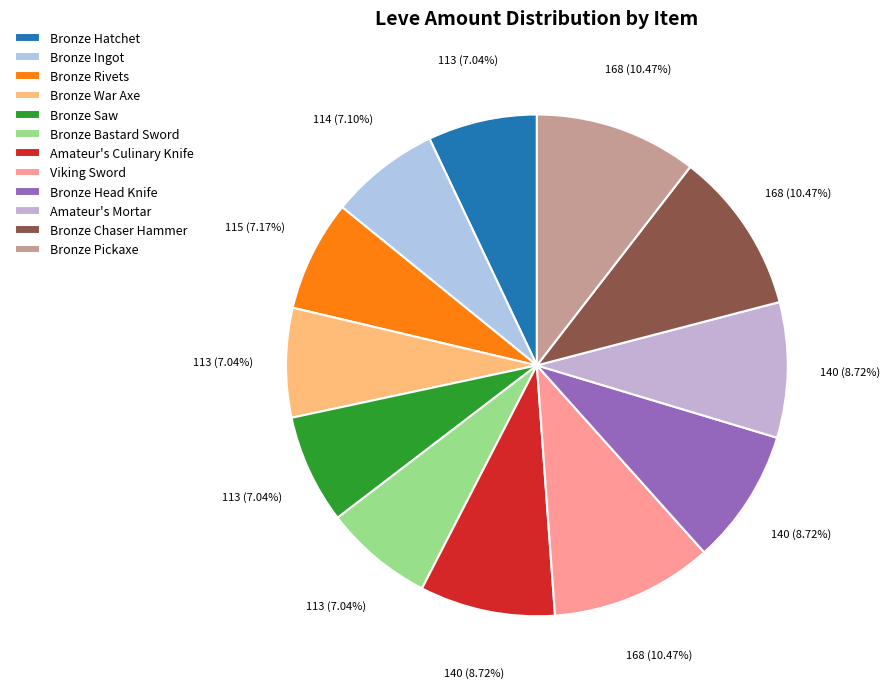

Is Bronze Bastard Sword the majority of the pie?

No